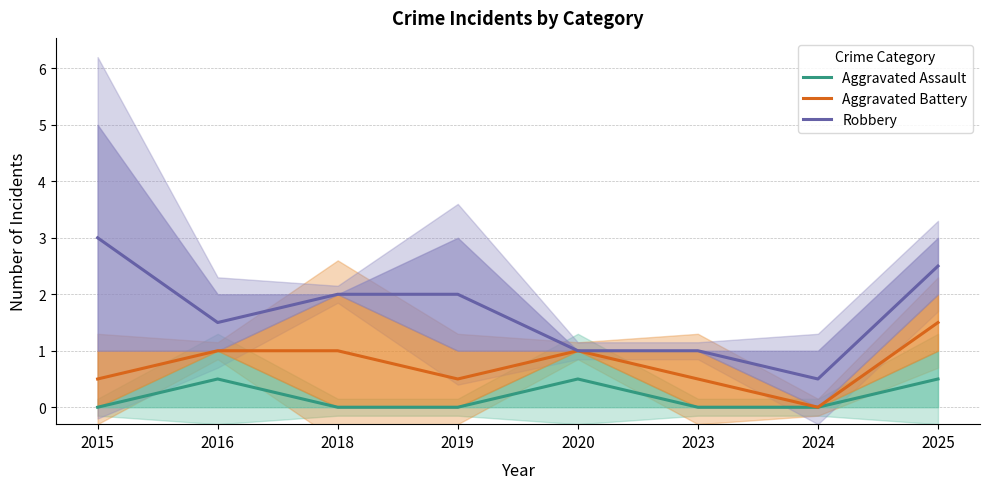

List the series in order of their overall mean, highest first.

Robbery, Aggravated Battery, Aggravated Assault